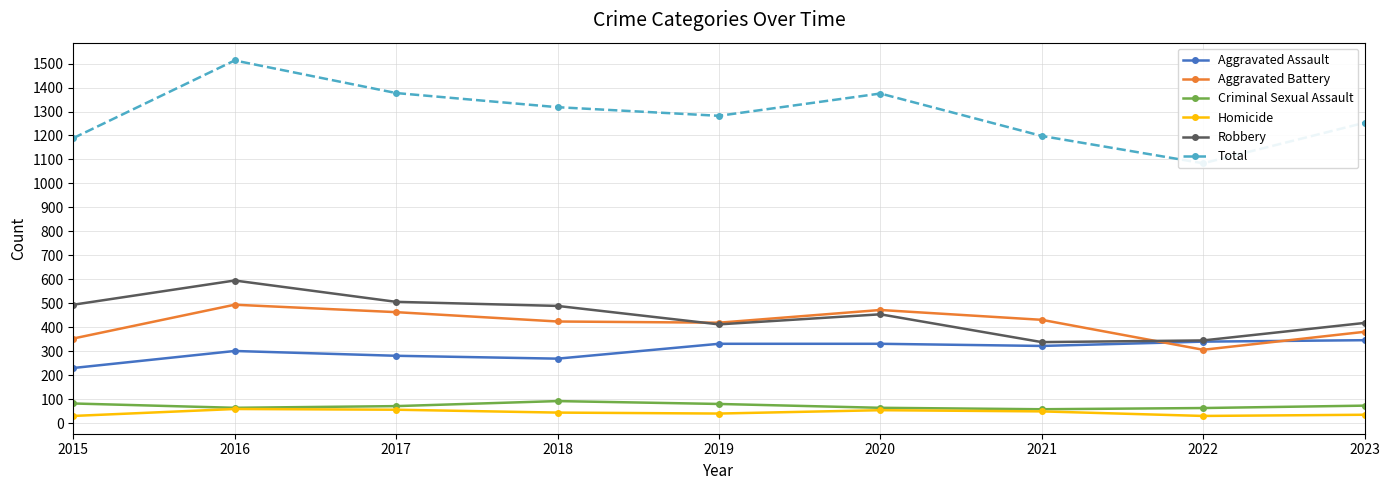

What is the difference between the maximum and minimum values in the Robbery series?

257